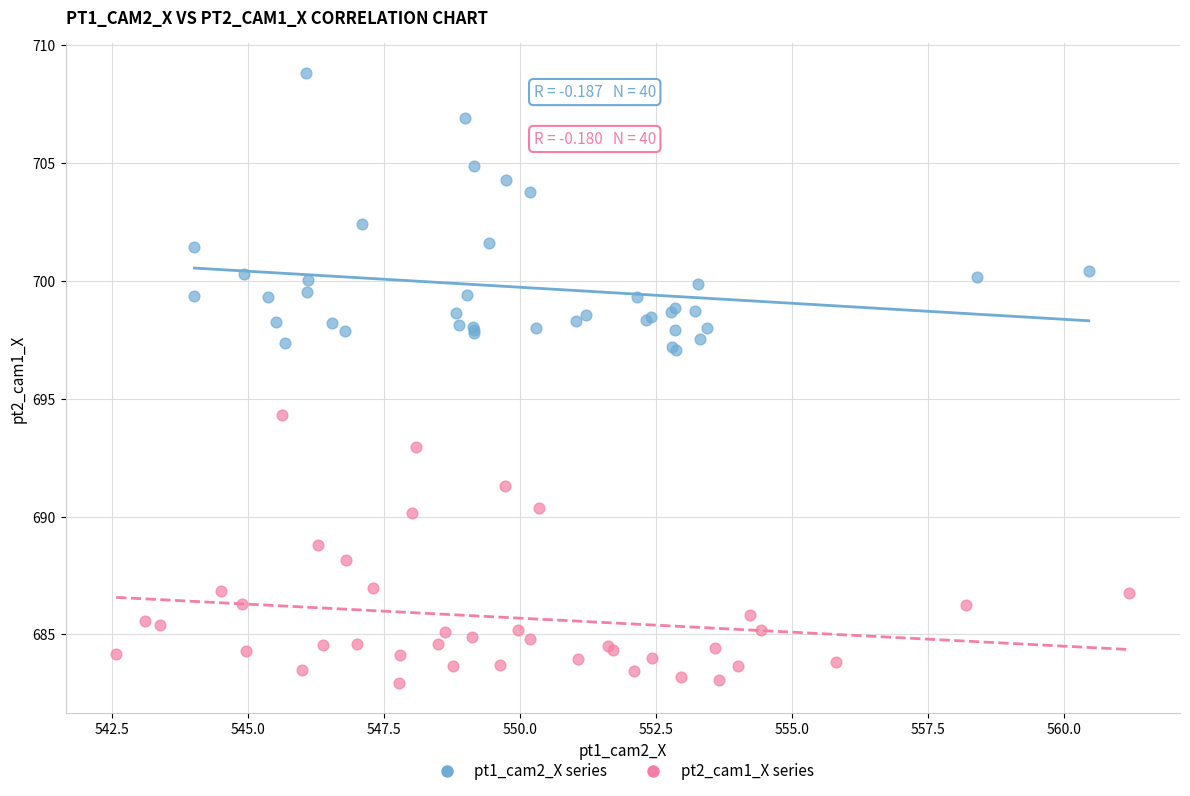

Which series contains the lowest Y value?

pt2_cam1_X series